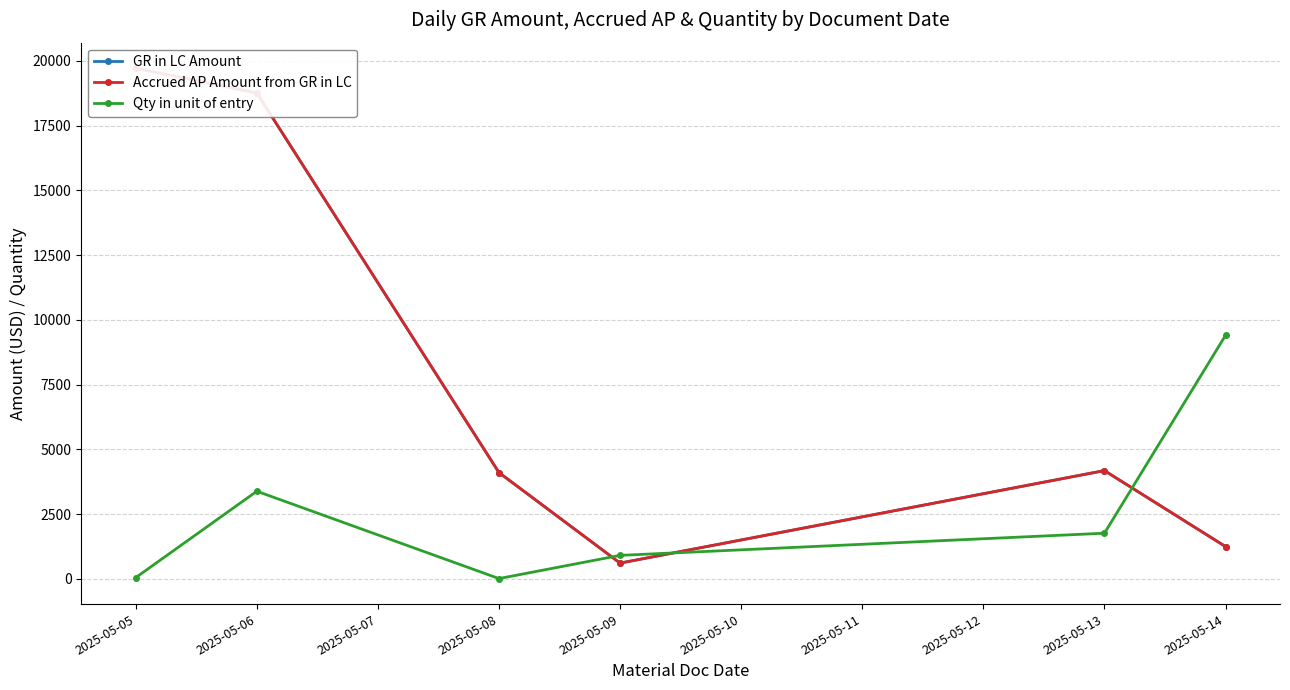

What are all the series names shown in the legend?

GR in LC Amount, Accrued AP Amount from GR in LC, Qty in unit of entry